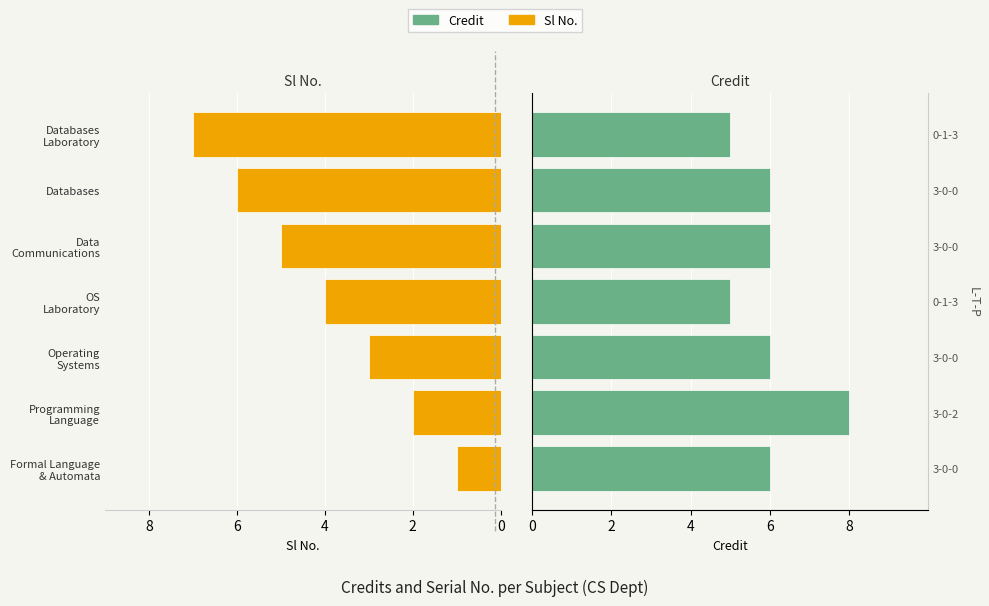

Is the value of Sl No. at Programming Language greater than the value of Credit at Data Communications?

No